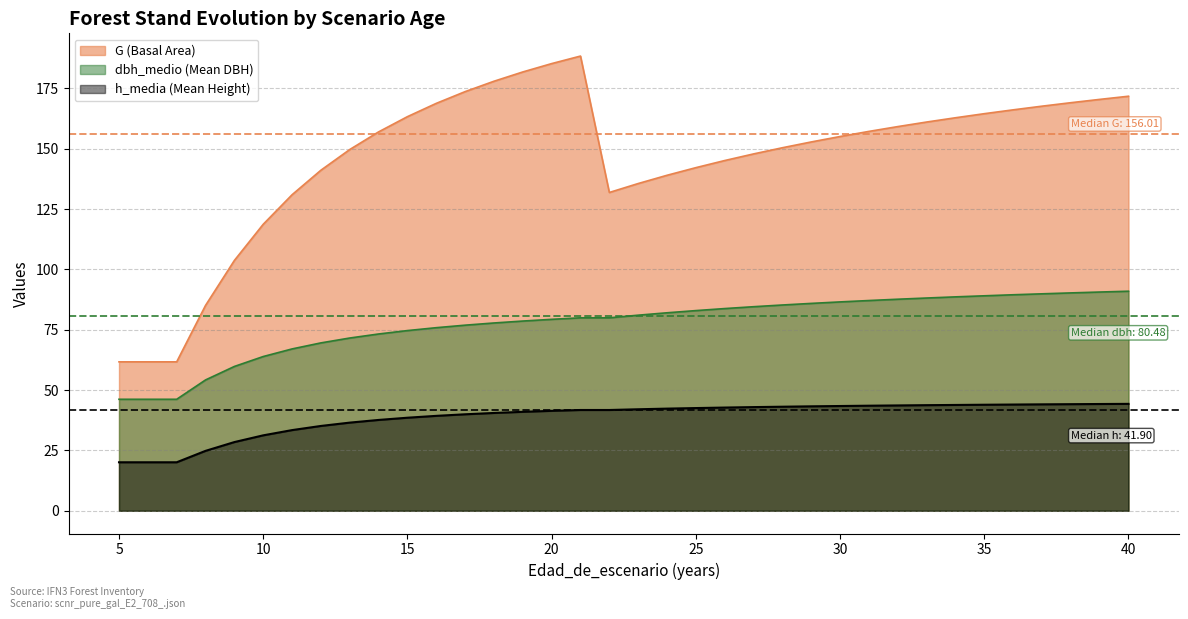

True or false: h_media and dbh_medio cross at least once.

False